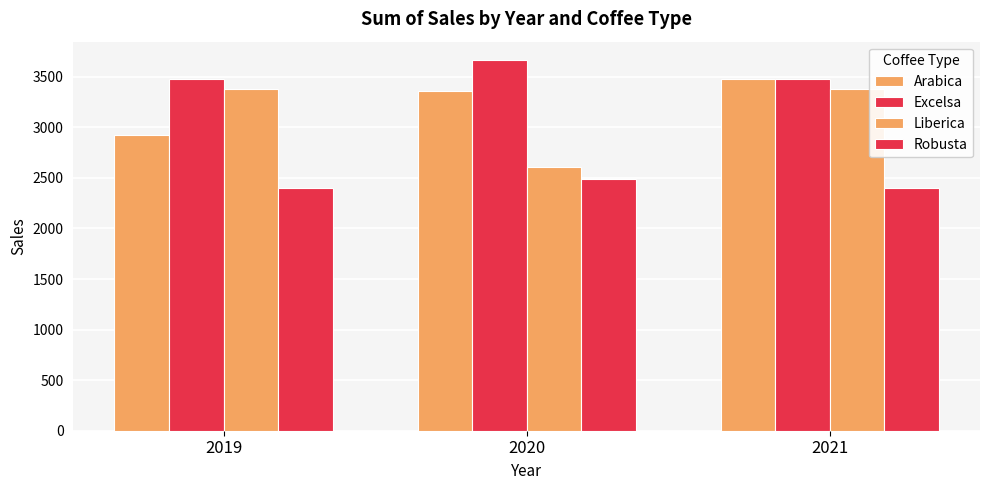

What is the value of the Robusta bar at the 1st from the left?

2401.1